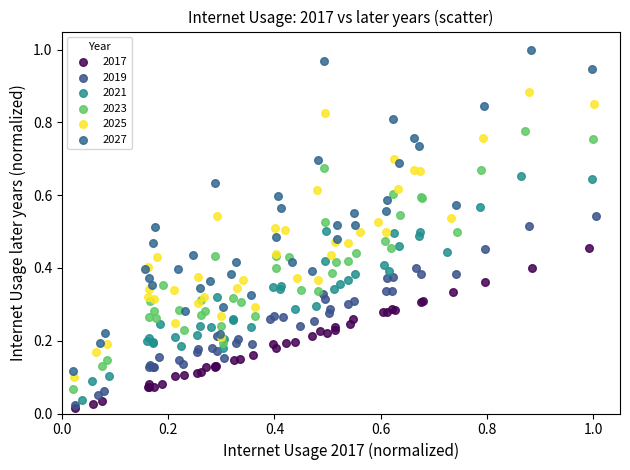

What are all the series names shown in the legend?

2017, 2019, 2021, 2023, 2025, 2027